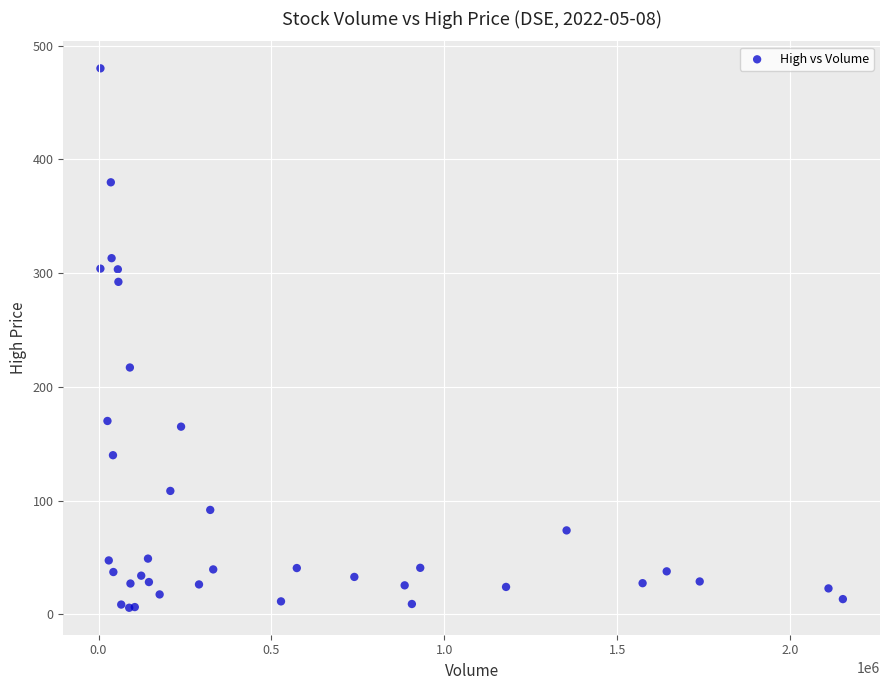

What Y value in the scatter plot is closest to 242?

217.0